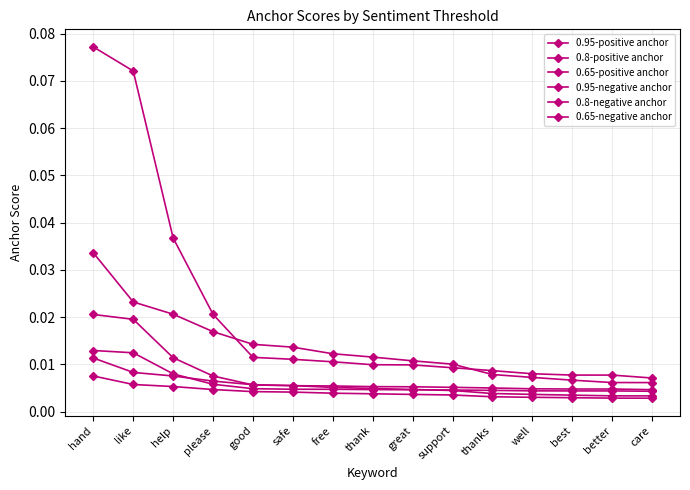

At how many categories does at least one series exceed 0?

15